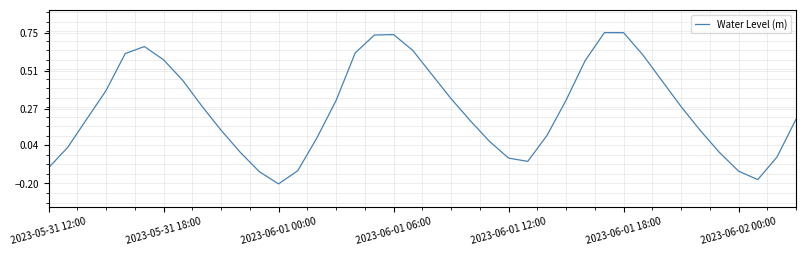

Which label corresponds to the smallest value in the chart?

2023-06-01 00:00